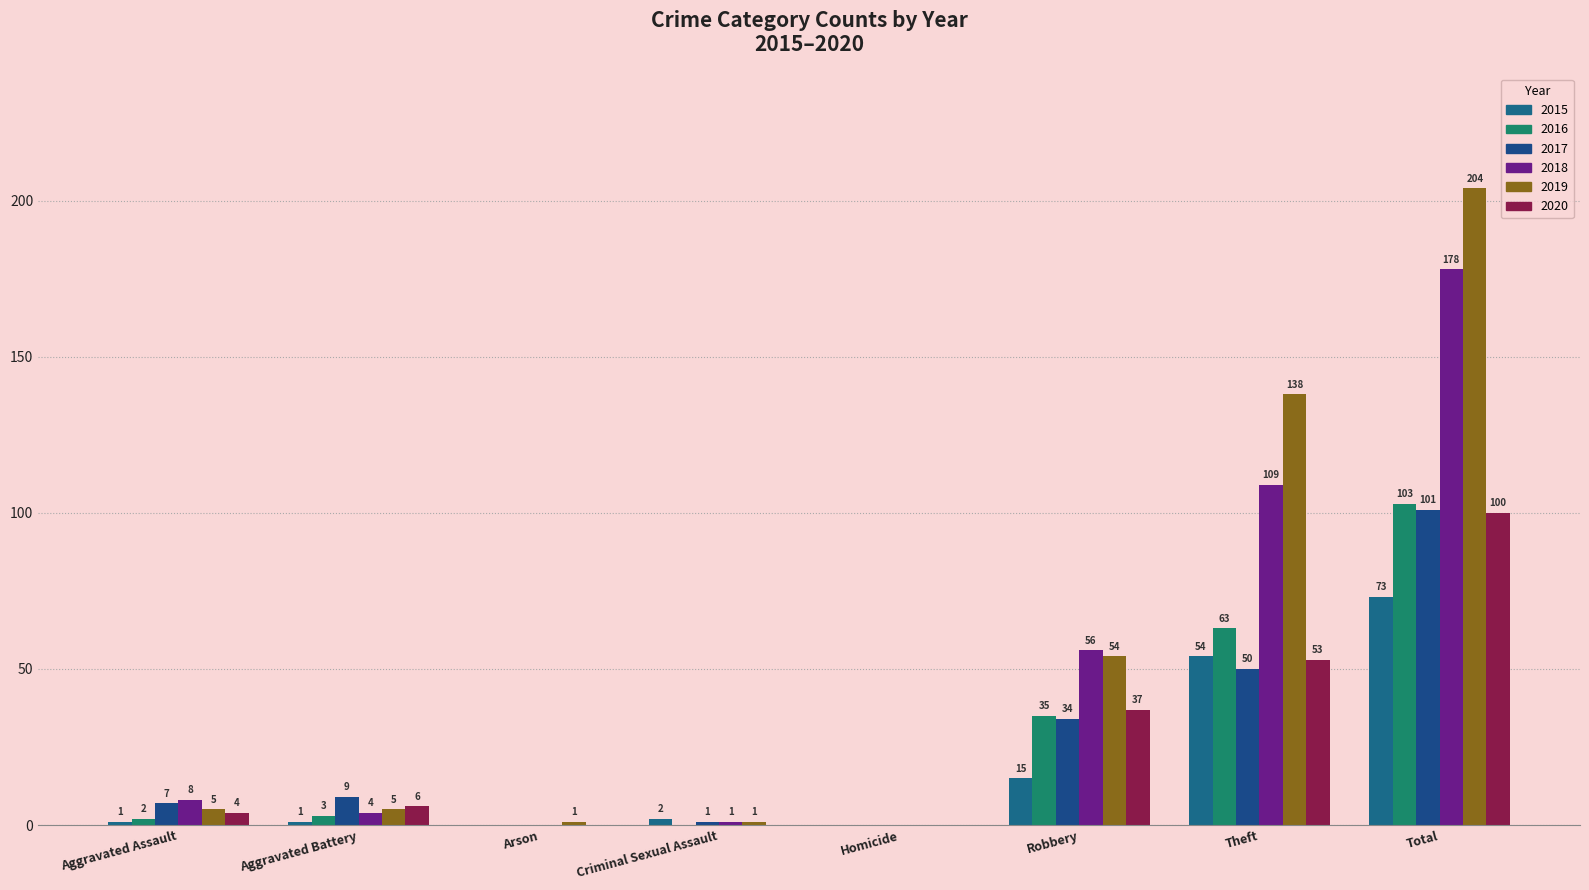

Reading left to right, extract all data points from this chart.

2015: 1	1	0	2	0	15	54	73
2016: 2	3	0	0	0	35	63	103
2017: 7	9	0	1	0	34	50	101
2018: 8	4	0	1	0	56	109	178
2019: 5	5	1	1	0	54	138	204
2020: 4	6	0	0	0	37	53	100